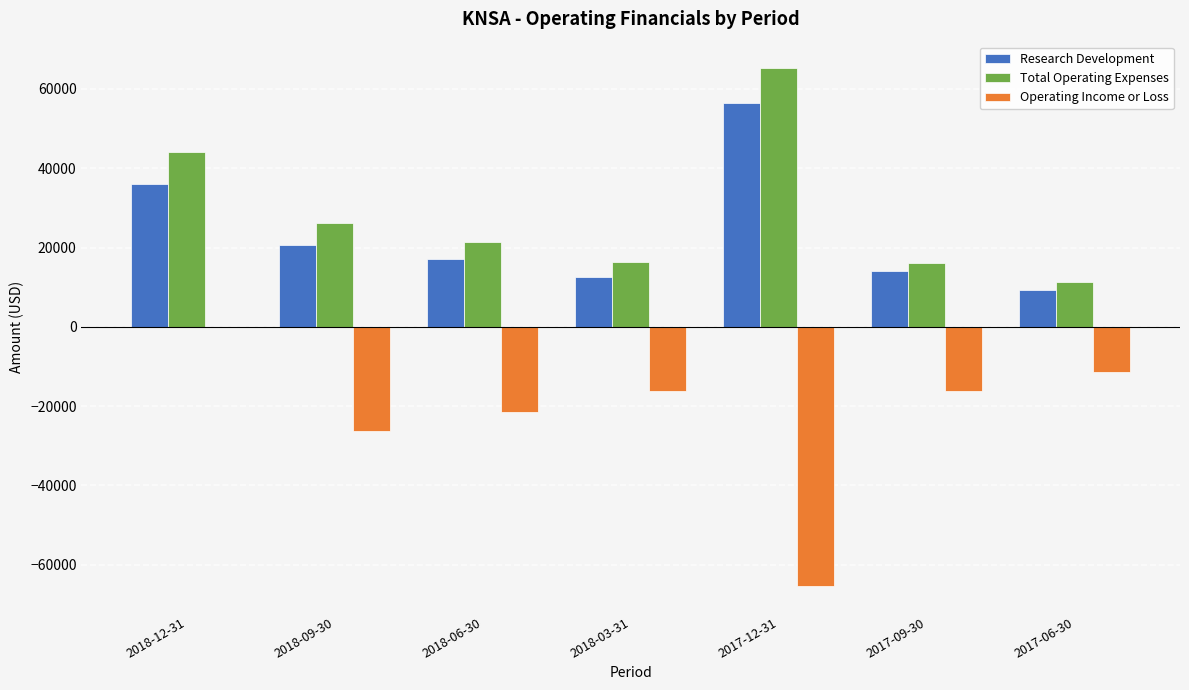

At which label does Total Operating Expenses first exceed 21500?

2018-12-31